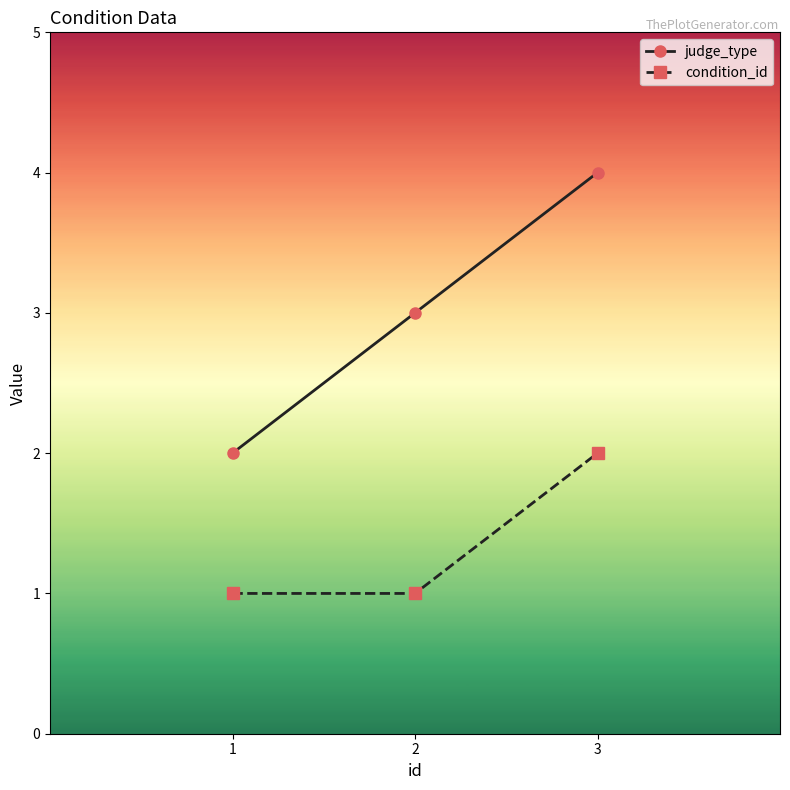

Reading right to left, transcribe all the data shown in this chart.

judge_type: 3=4	2=3	1=2
condition_id: 3=2	2=1	1=1